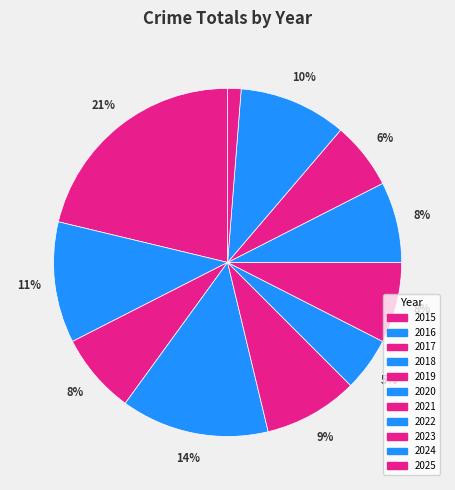

What is the change in value from 2021 to 2024?

+2